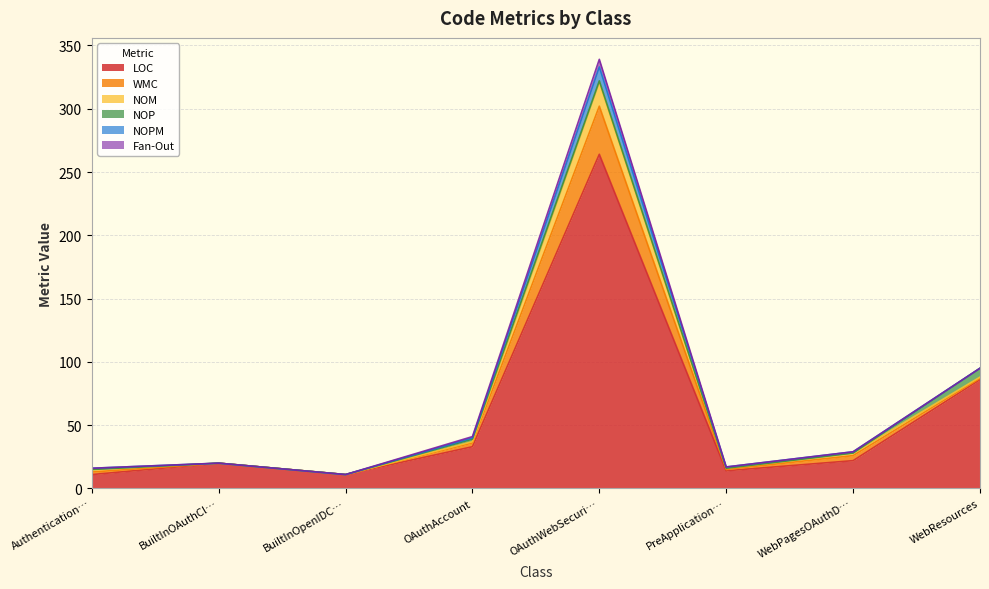

At which category does WMC reach its first local peak?

OAuthWebSecurity